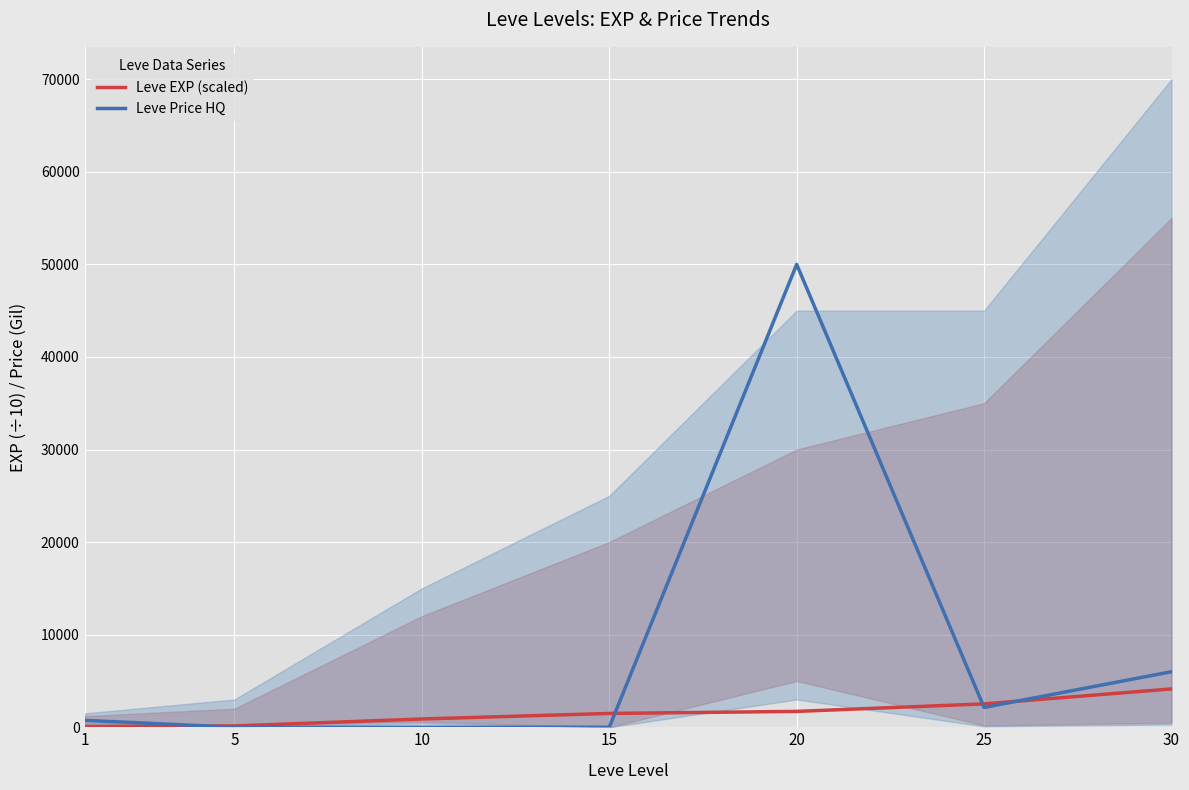

In Leve Price HQ, how many points are higher than both neighbors (excluding endpoints)?

1